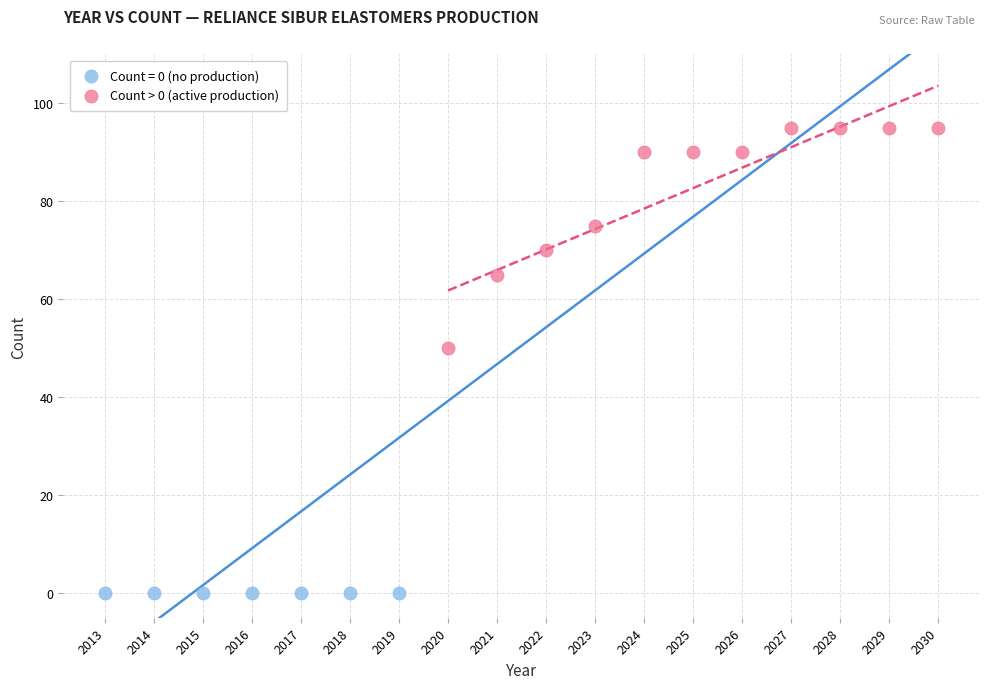

Which series contains the lowest Y value?

Count = 0 (no production)